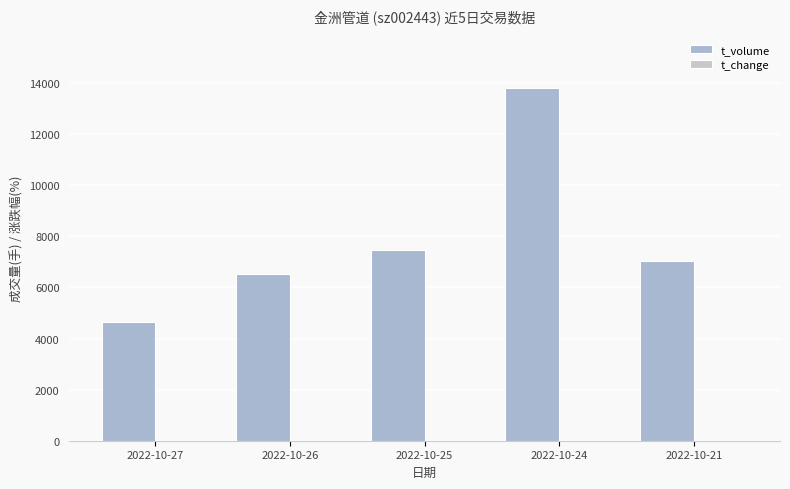

Count the number of data series in this chart.

2